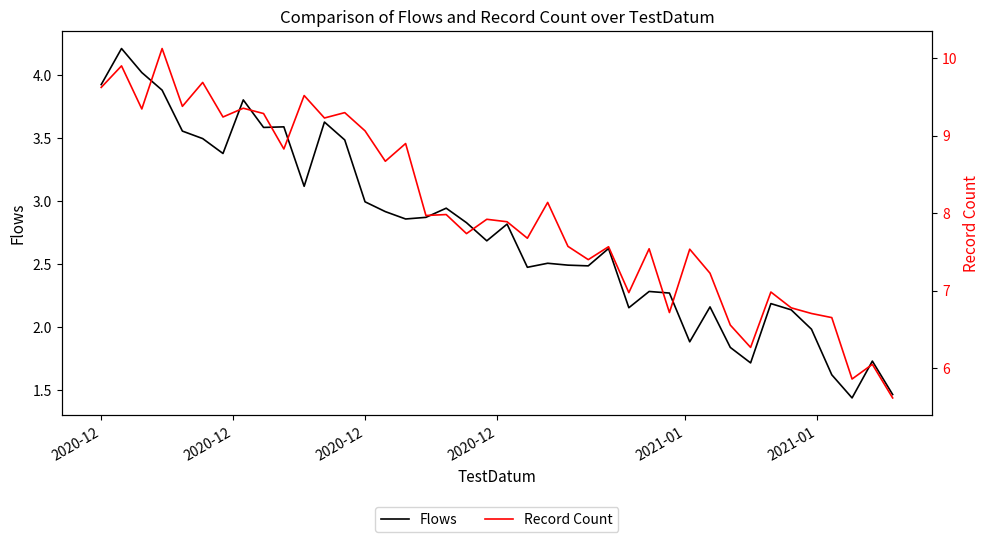

Which series has the widest spread of values?

Record Count